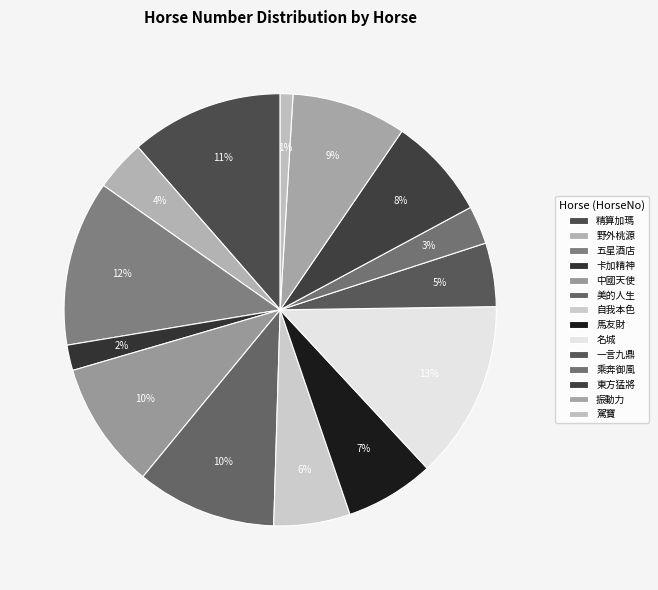

Does any single category account for the majority?

No